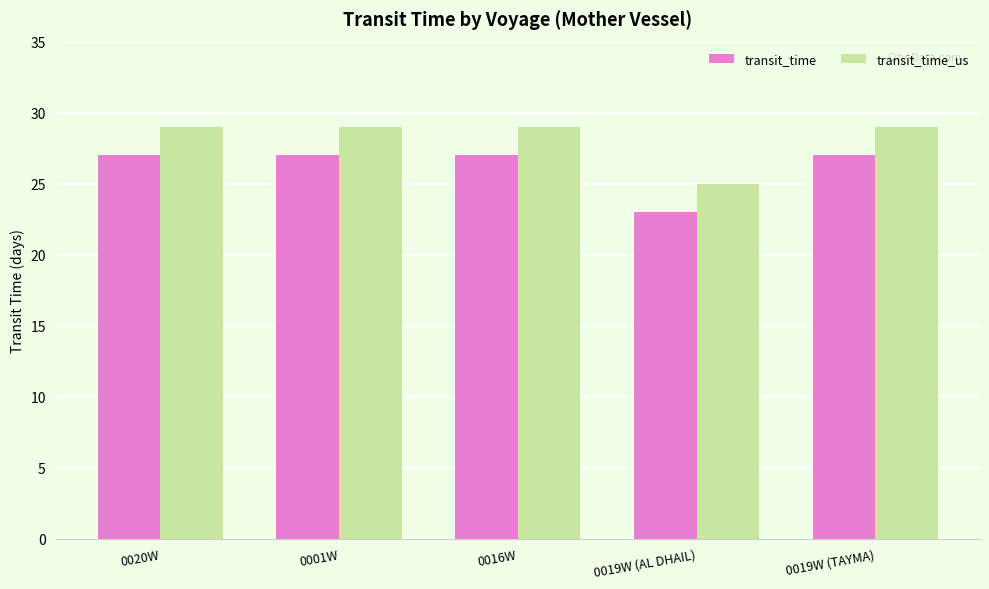

Count the transit_time_us values in the range 29 to 30.

4